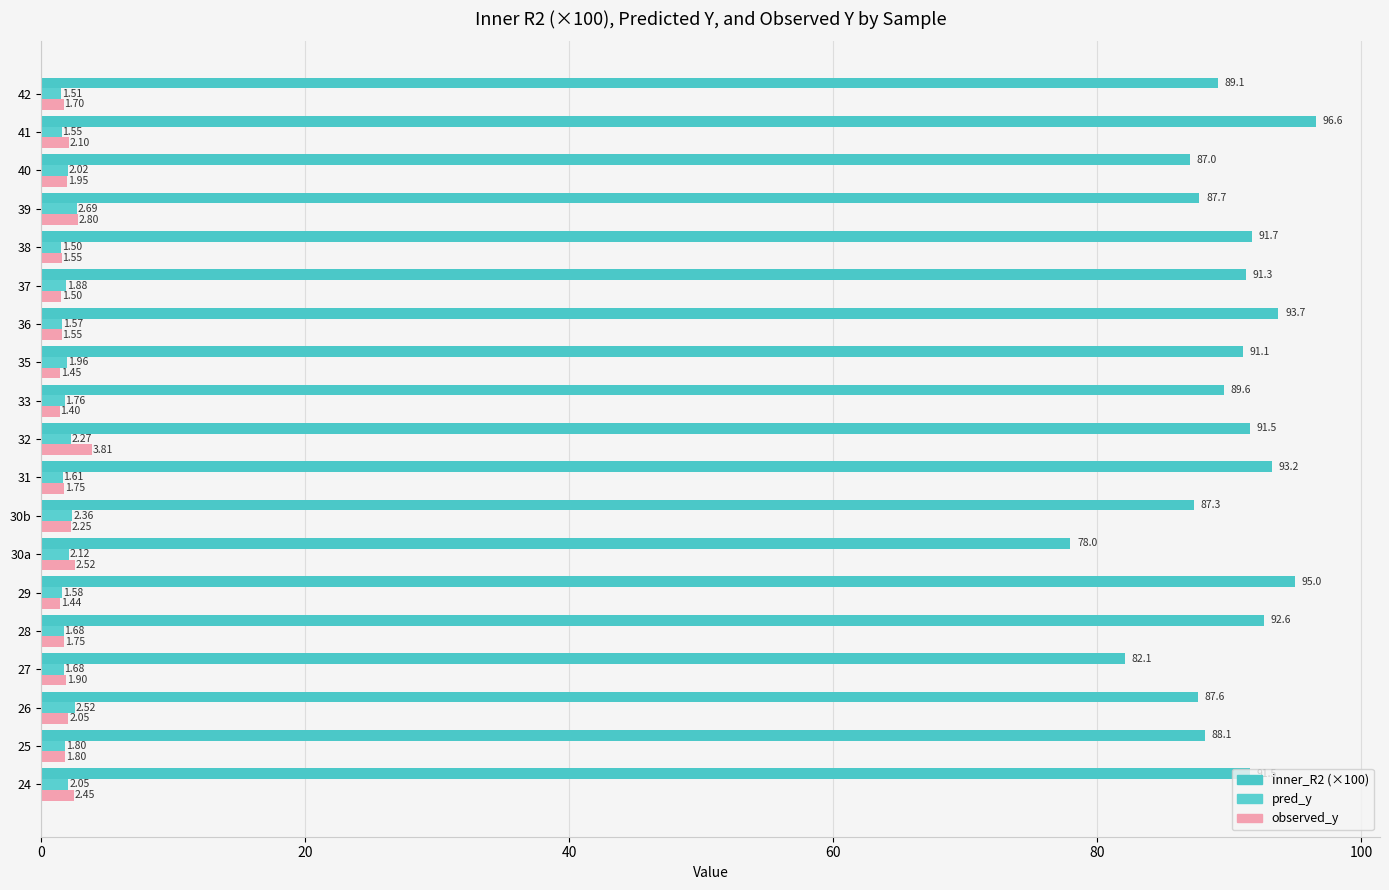

Count the number of categories in the chart.

19